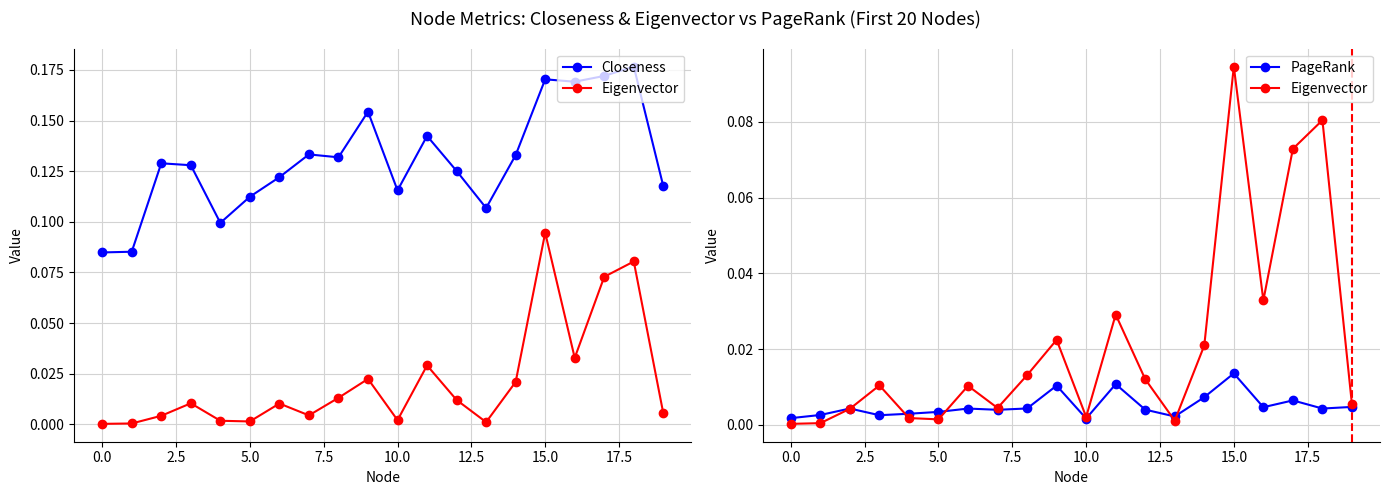

Which has a higher value, 15 or 18?

18